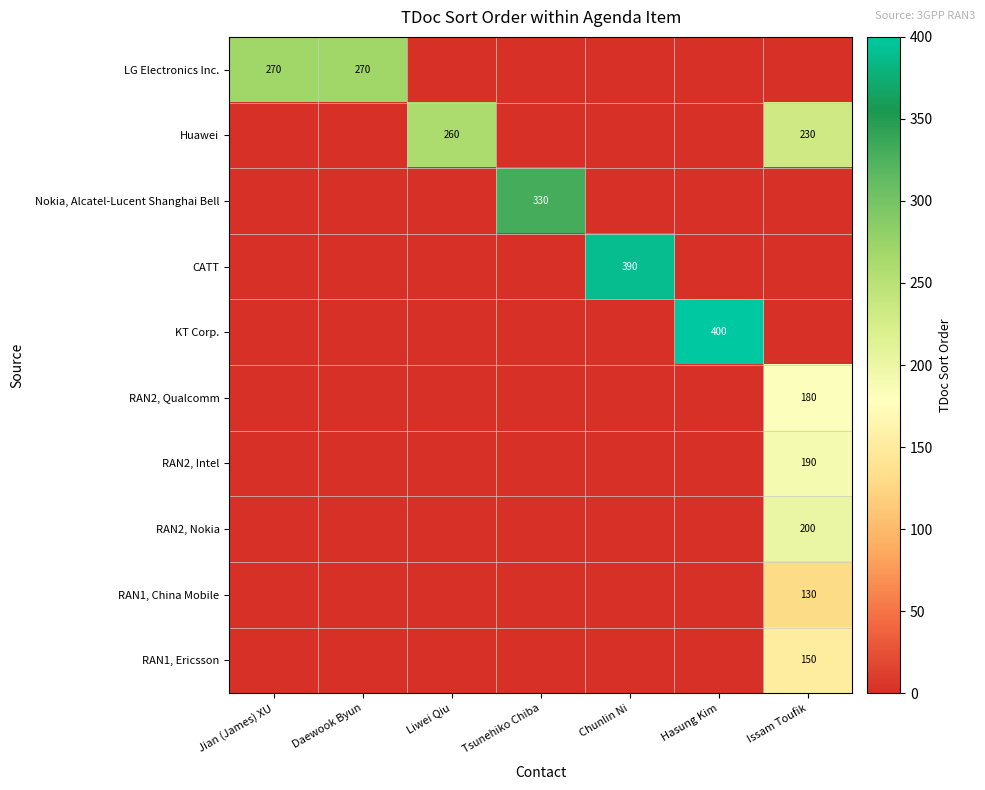

How many categories are shown in the chart?

7